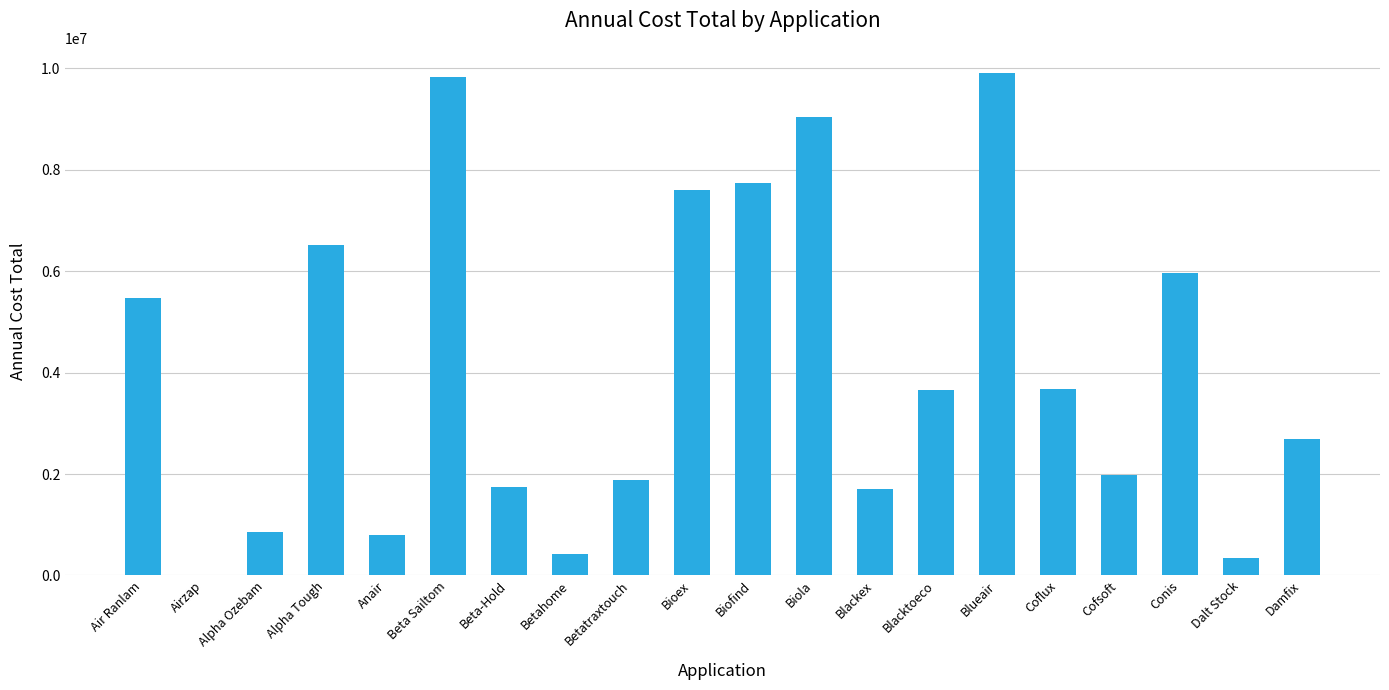

How many distinct data groups are displayed?

1